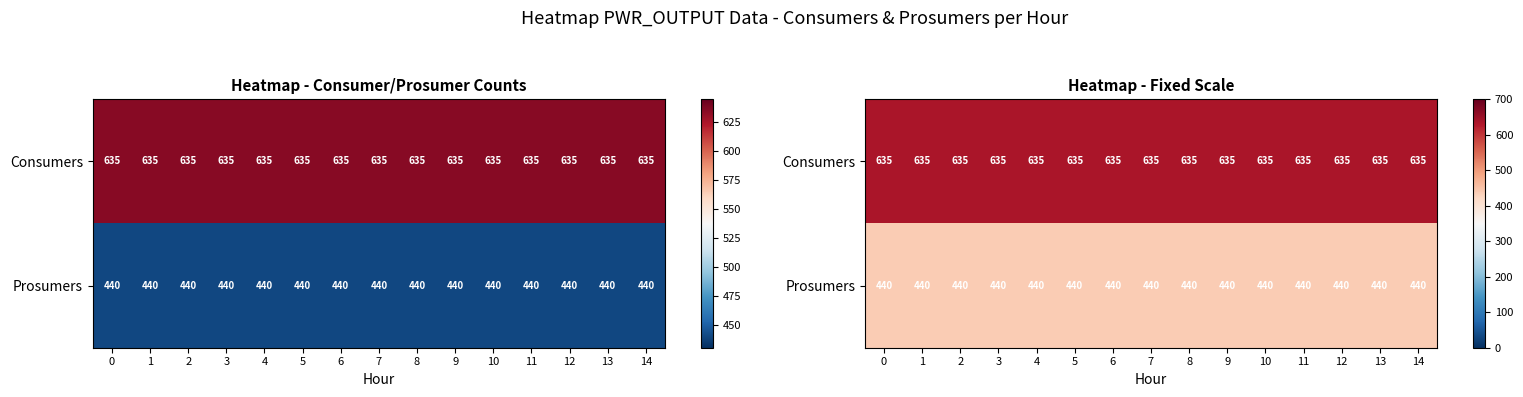

List the labels in order of Prosumers value, largest first.

0, 1, 2, 3, 4, 5, 6, 7, 8, 9, 10, 11, 12, 13, 14